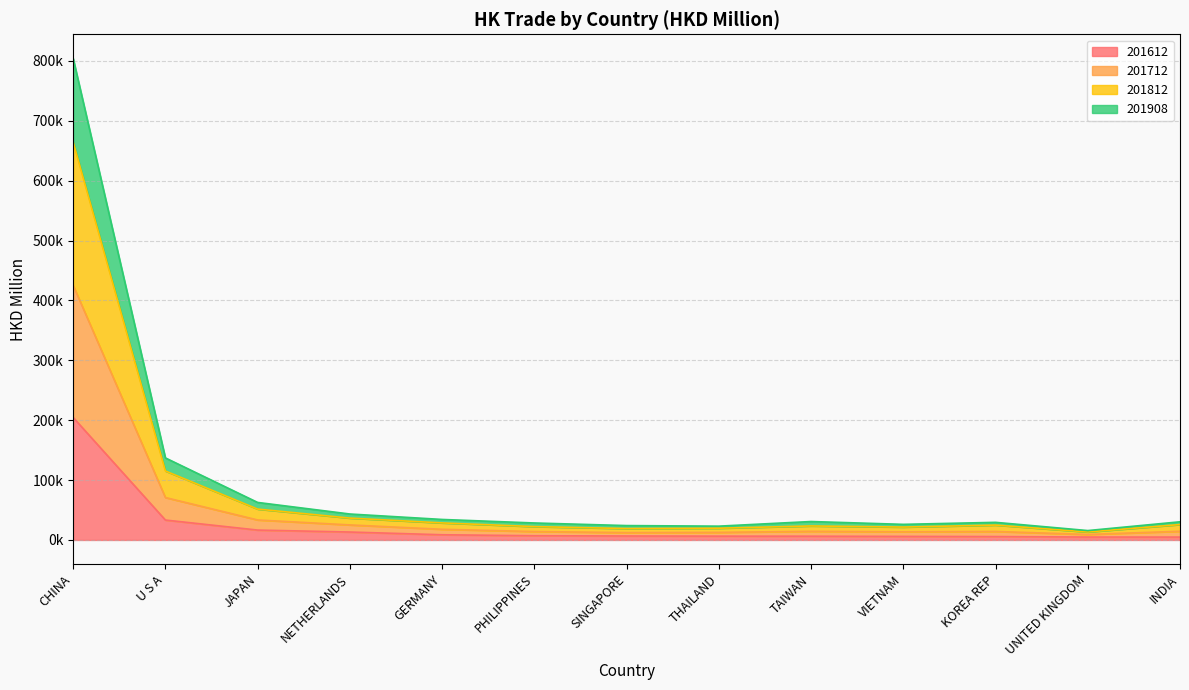

What is the label of the 9th point from the right?

GERMANY